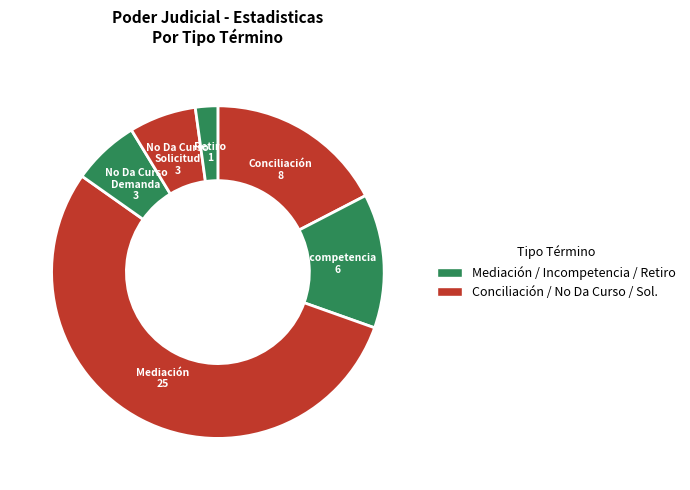

Rank the categories by value from highest to lowest.

Mediación, Conciliación, Incompetencia, No Da Curso A La Demanda, No Da Curso A La Solicitud, Retiro